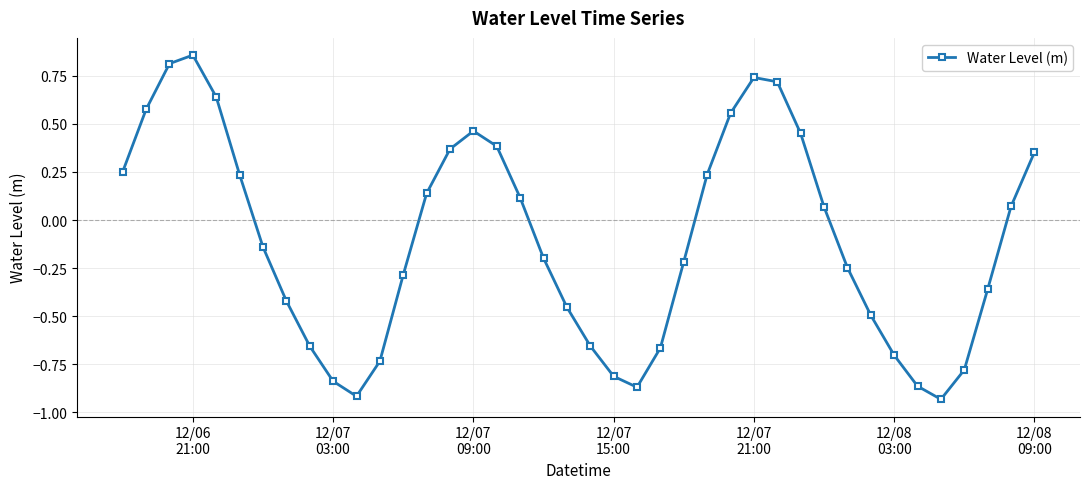

Does the chart have visible grid lines?

Yes